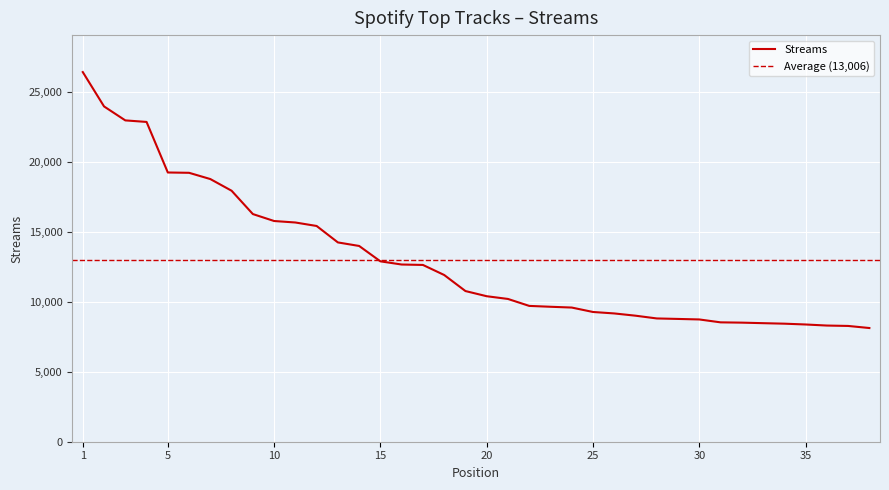

Reading right to left, list all the values displayed in this chart.

8130	8279	8307	8383	8441	8477	8515	8536	8743	8780	8815	9012	9173	9277	9594	9650	9712	10209	10404	10774	11922	12641	12671	12898	13998	14251	15427	15676	15782	16279	17947	18782	19229	19252	22867	22977	23976	26432